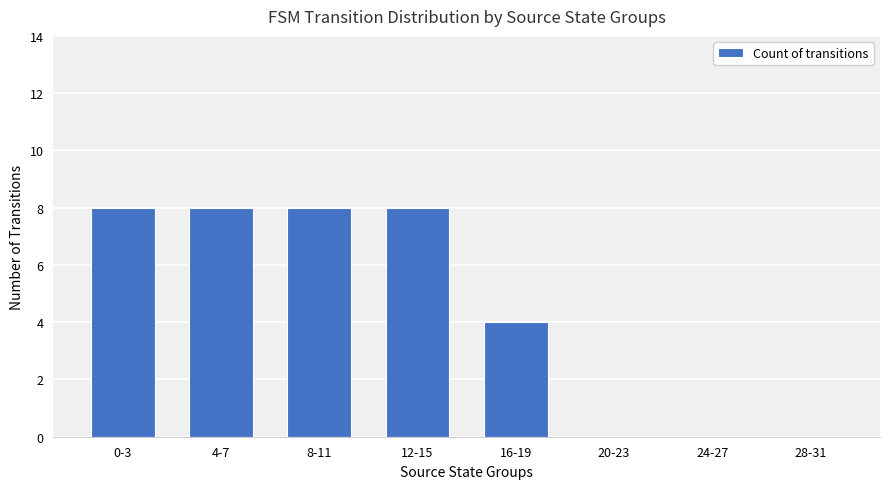

What is the maximum value shown in the chart?

8